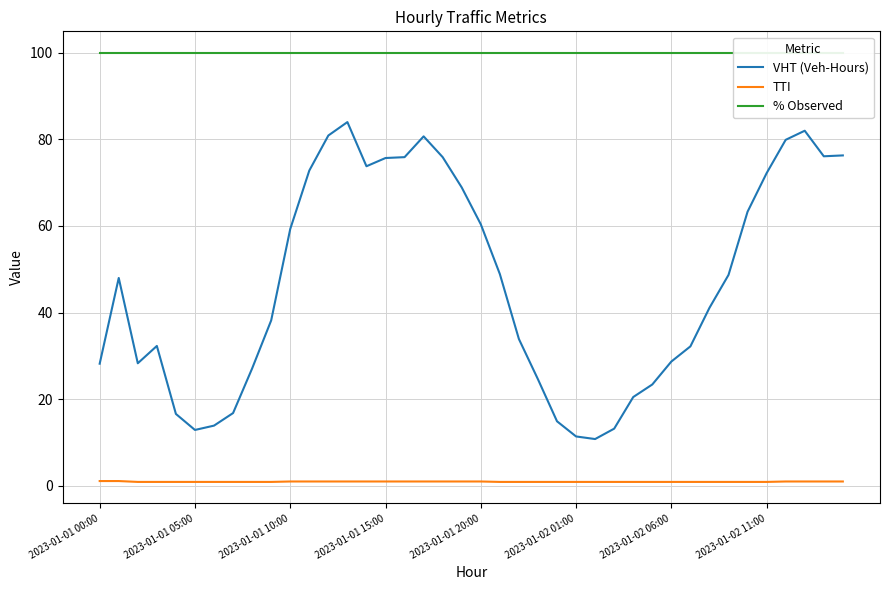

True or false: % Observed has a value of 51.9 at 38.

False